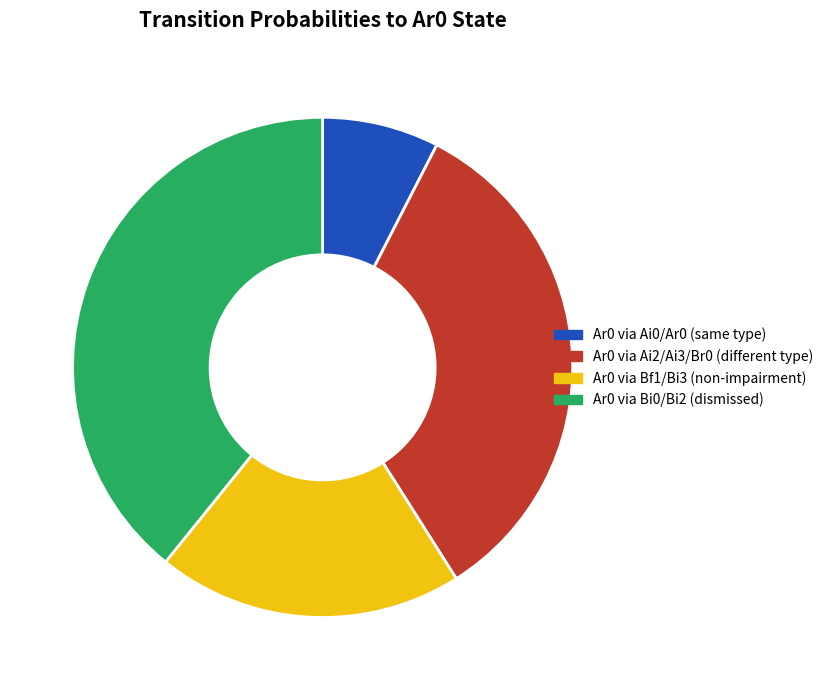

Between Ar0 via Ai2/Ai3/Br0 (different type) and Ar0 via Ai0/Ar0 (same type), which is larger?

Ar0 via Ai2/Ai3/Br0 (different type)